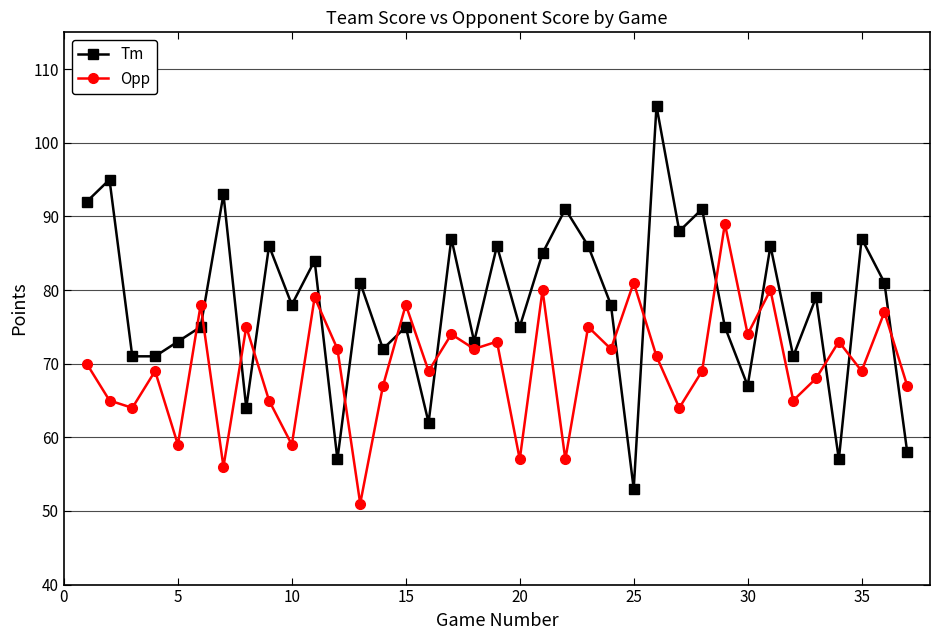

What are all the series names shown in the legend?

Tm, Opp